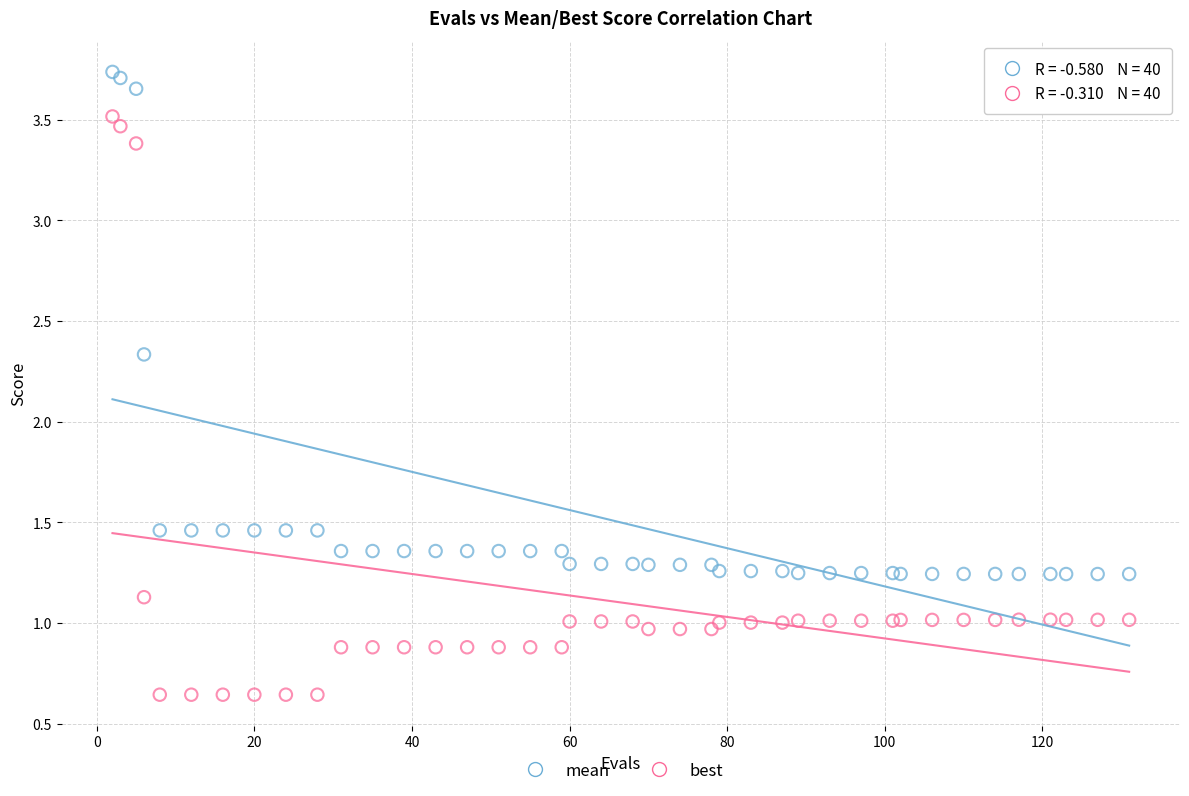

In the best series, what Y value is closest to 2?

1.1